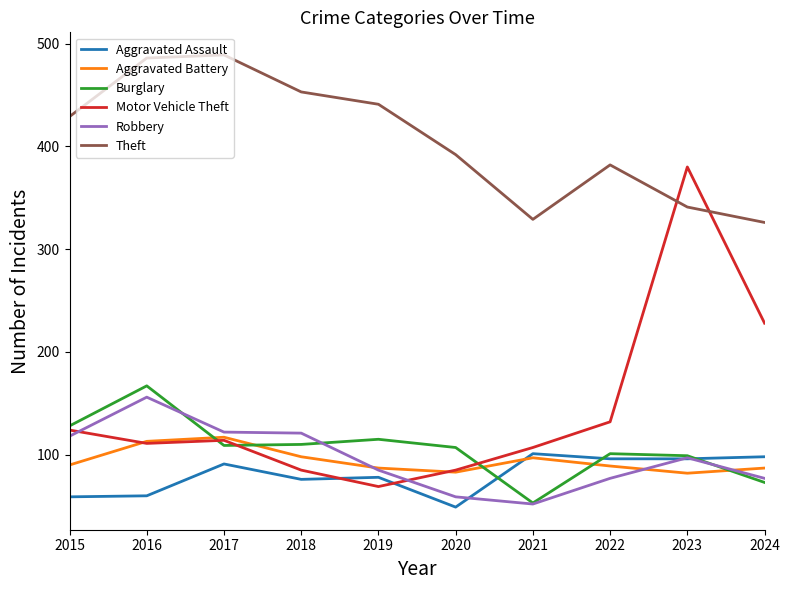

Which series has the largest range (max minus min)?

Motor Vehicle Theft